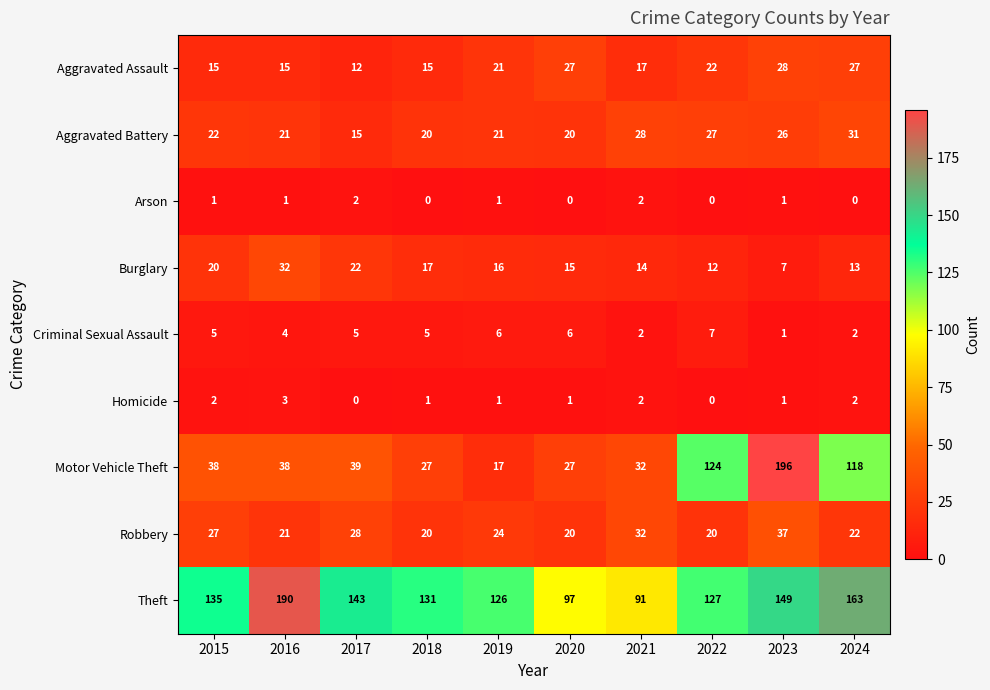

What is the sum of all Criminal Sexual Assault values?

43